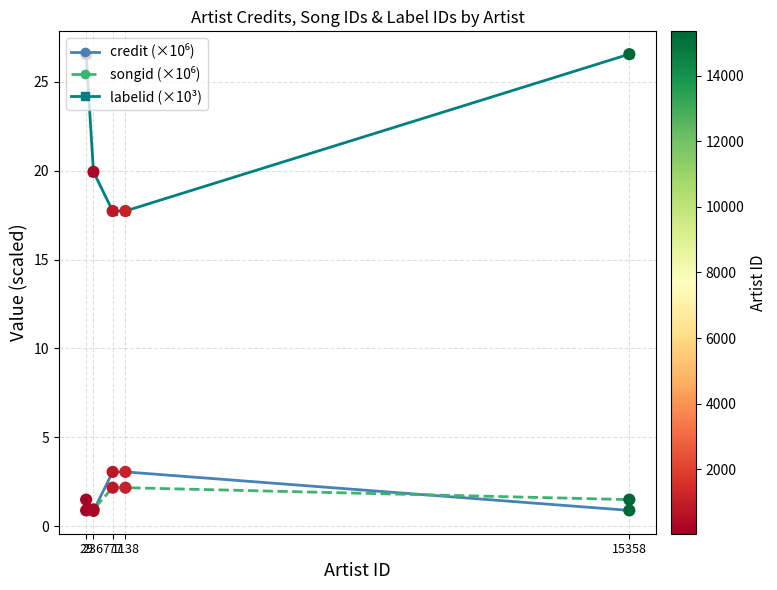

Which series has the widest spread of values?

labelid (×10³)